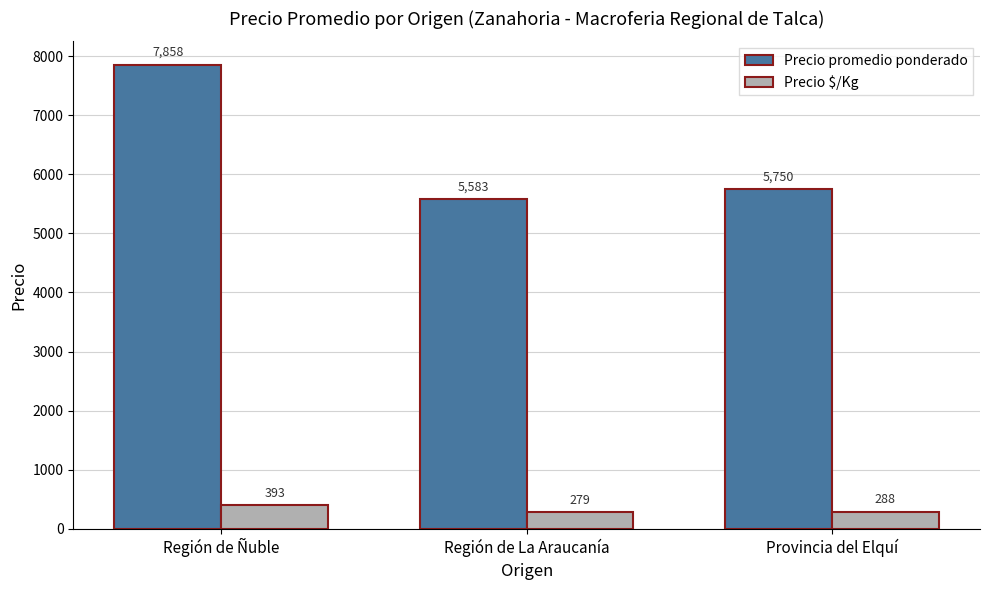

Where is Precio promedio ponderado nearest to the value 6720?

Provincia del Elquí